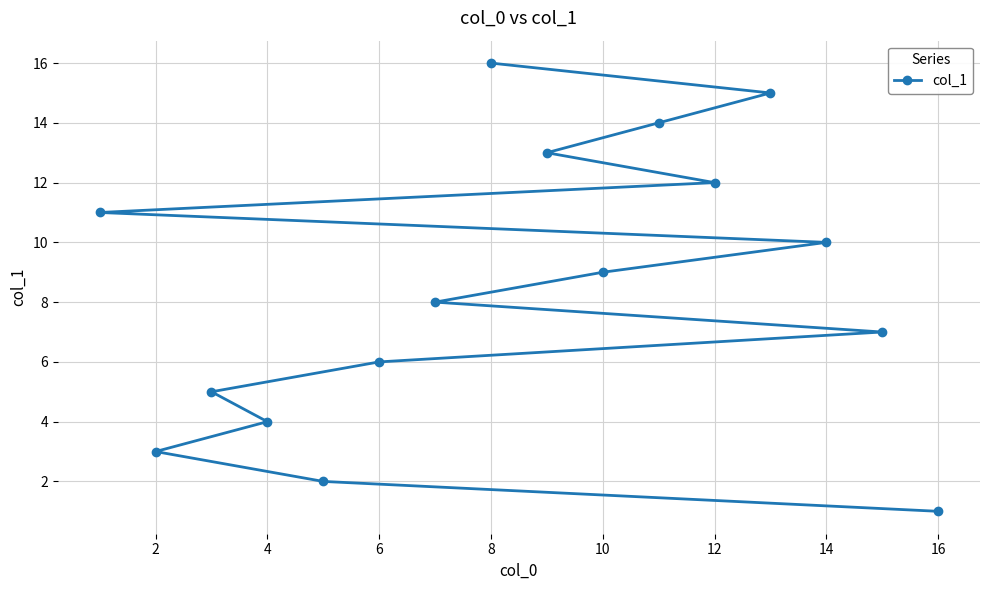

Reading right to left, list all the values displayed in this chart.

1	7	10	15	12	14	9	13	16	8	6	2	4	5	3	11